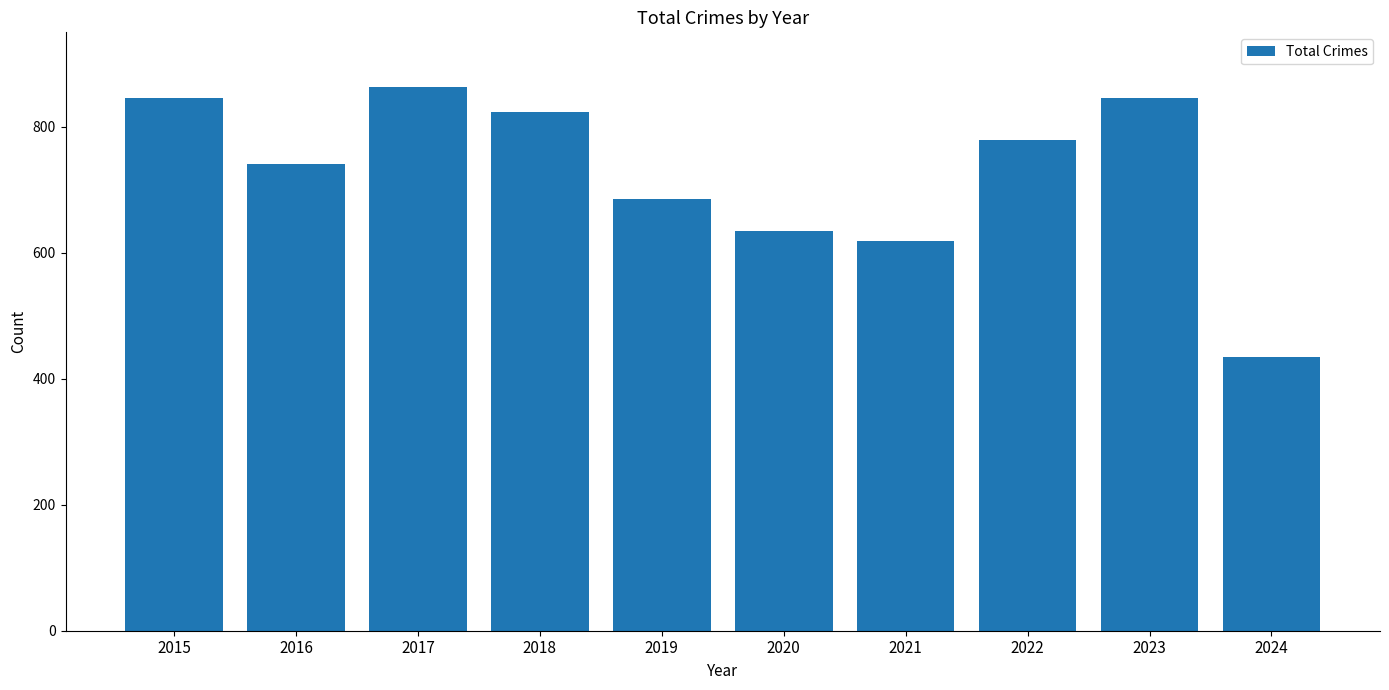

The value at 2024 is 435. True or false?

True